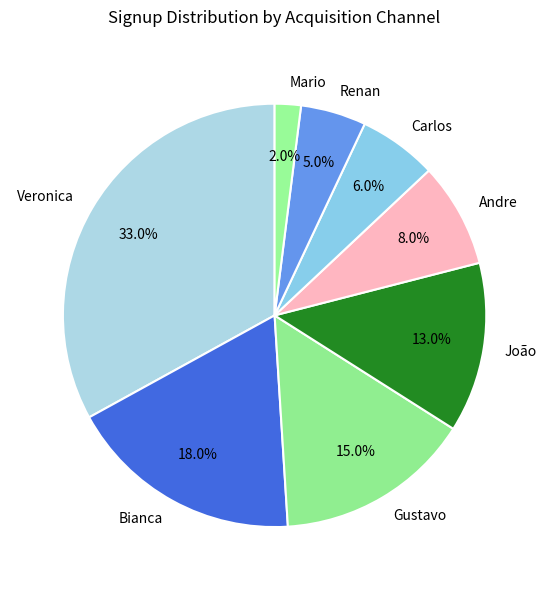

Which category has the smallest portion of the pie?

Mario